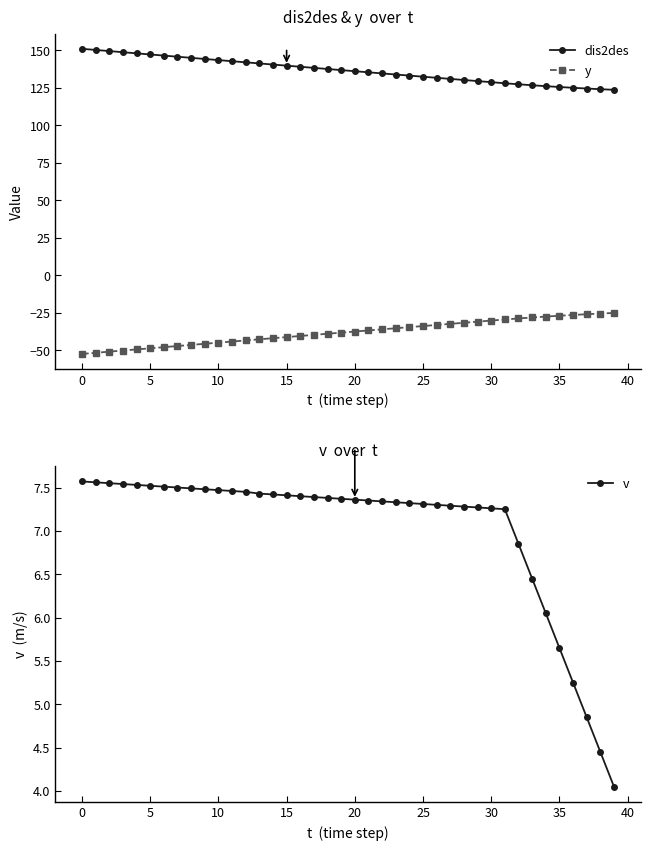

Which series has the largest range (max minus min)?

y